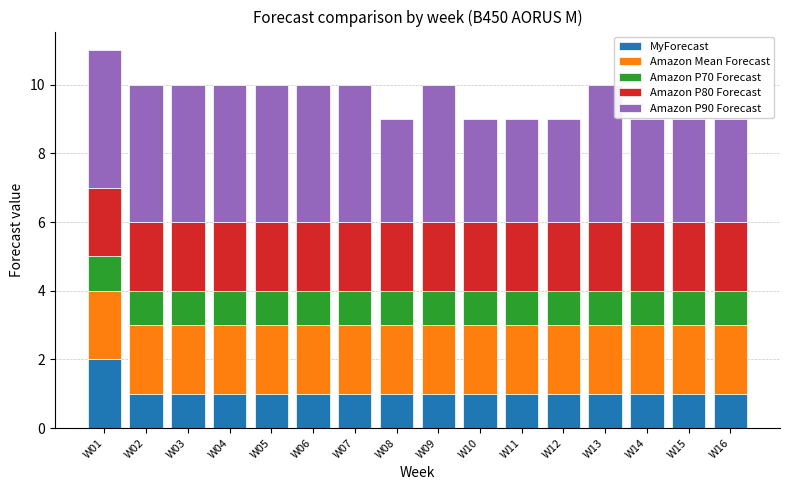

What is the total value across all series at W09?

10